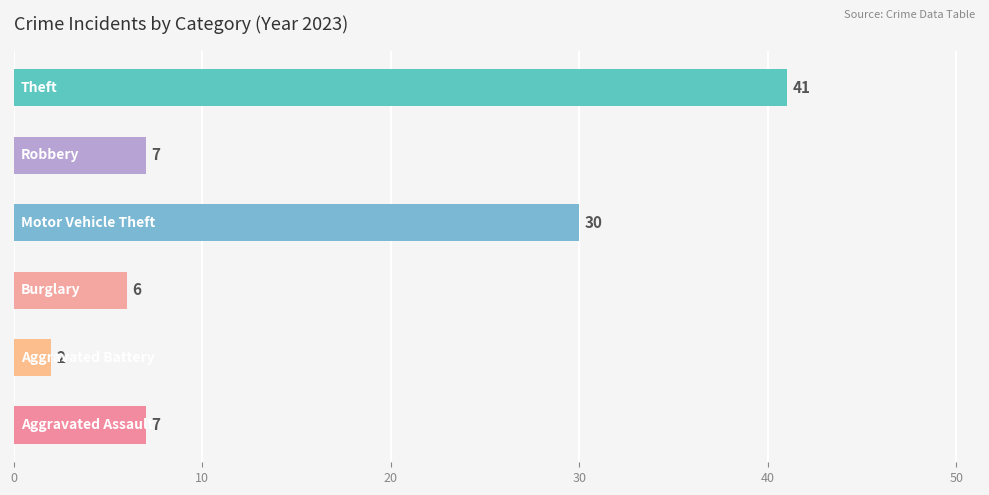

What is the sum of all values?

93